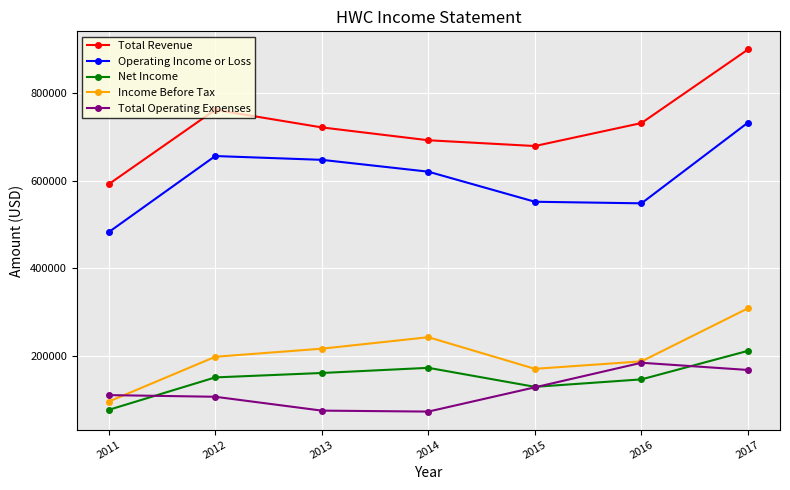

Is this an area chart (filled region under the line)?

No